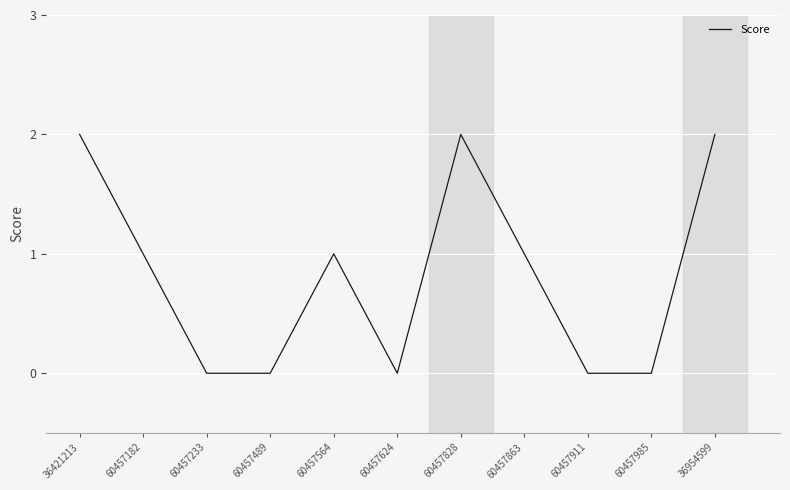

How many lines are shown in the chart?

1